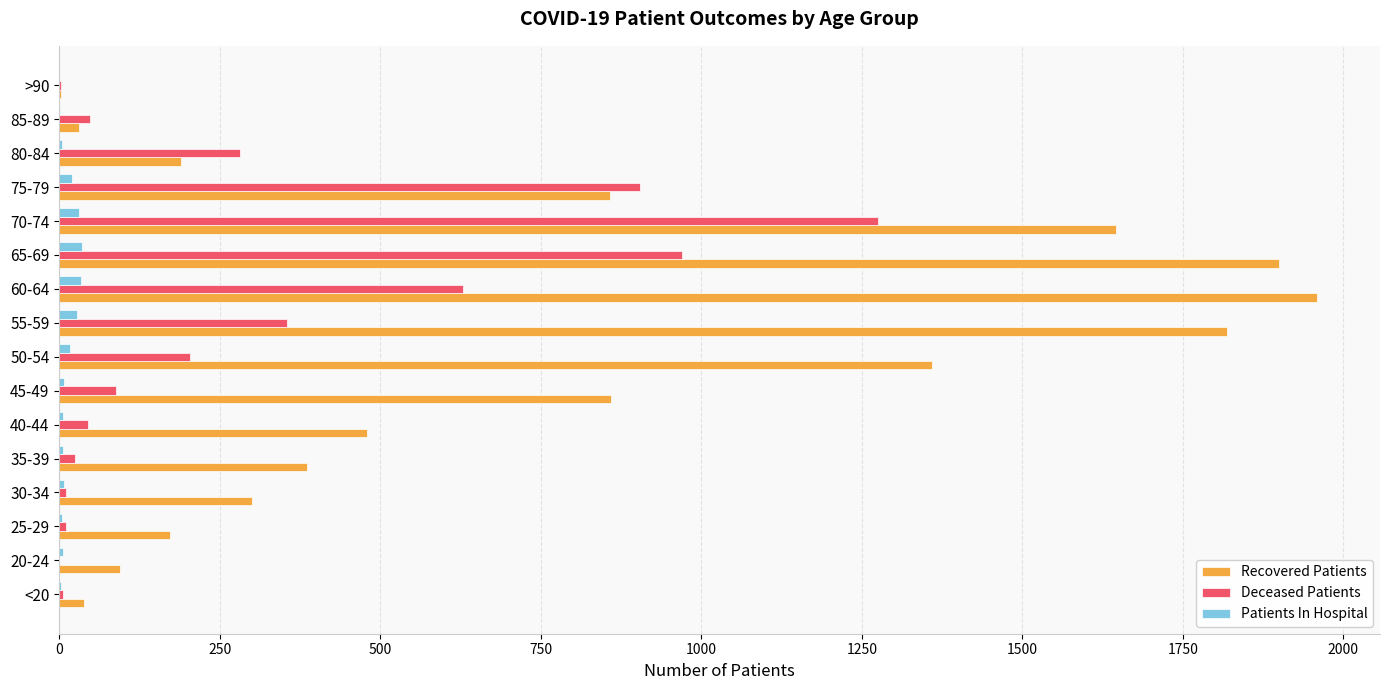

The value of Recovered Patients at 70-74 is 750. True or false?

False